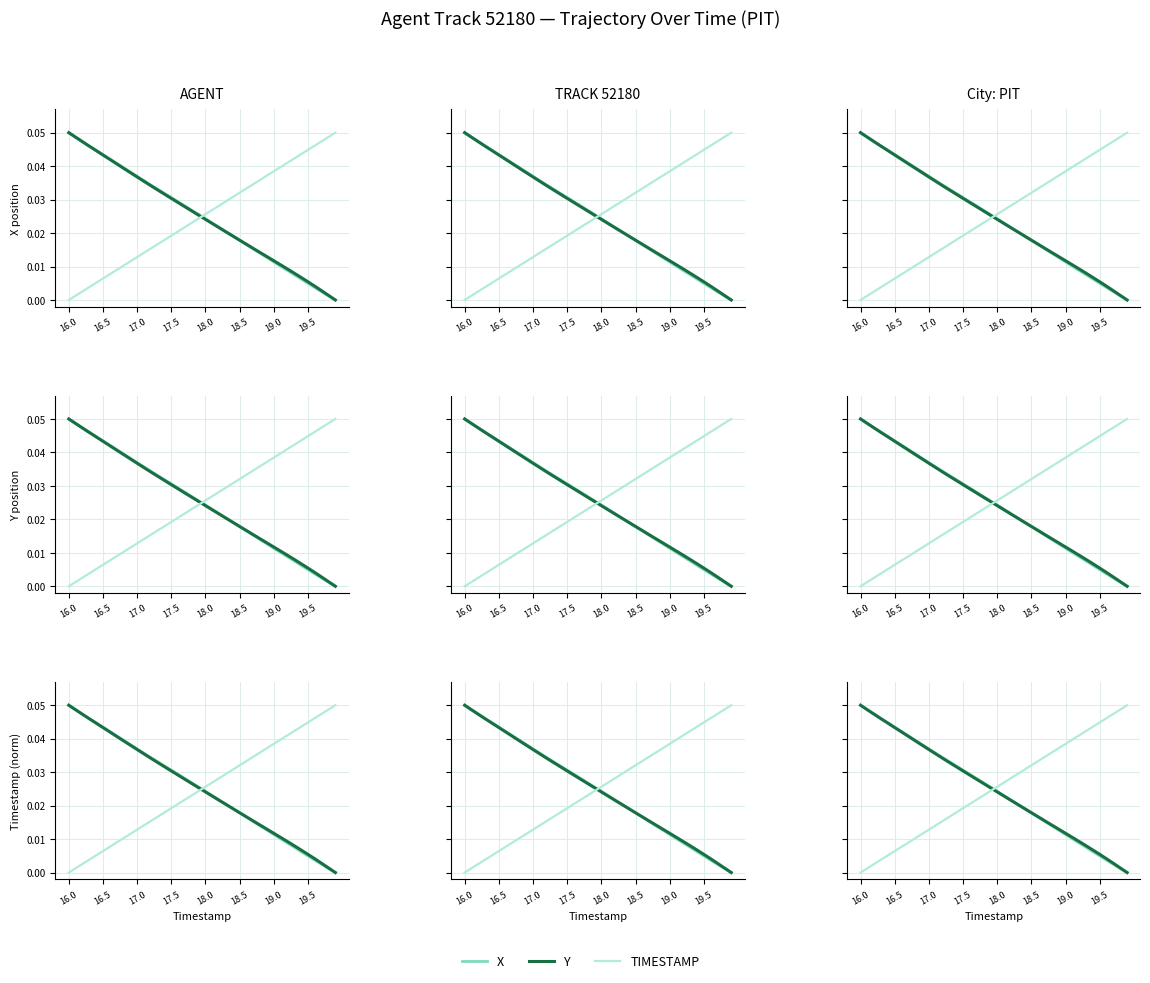

Which series ends up on top after the final intersection of Y and X?

Y